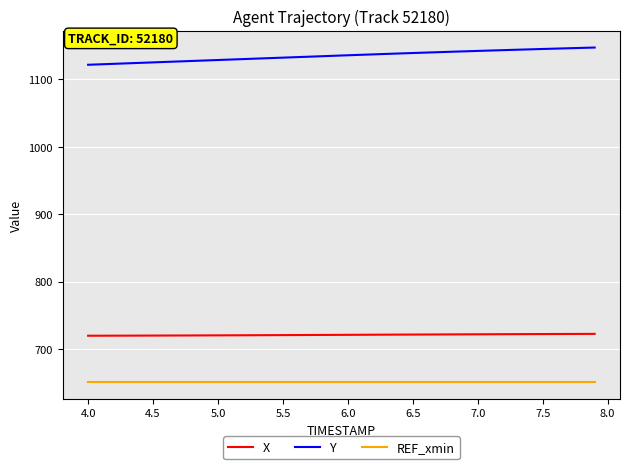

What is the sum of all REF_xmin values?

26027.8